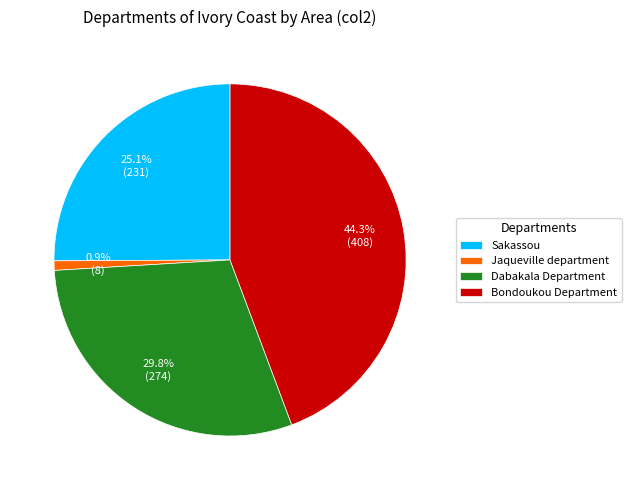

How much of the chart is everything except Dabakala Department?

70.2%